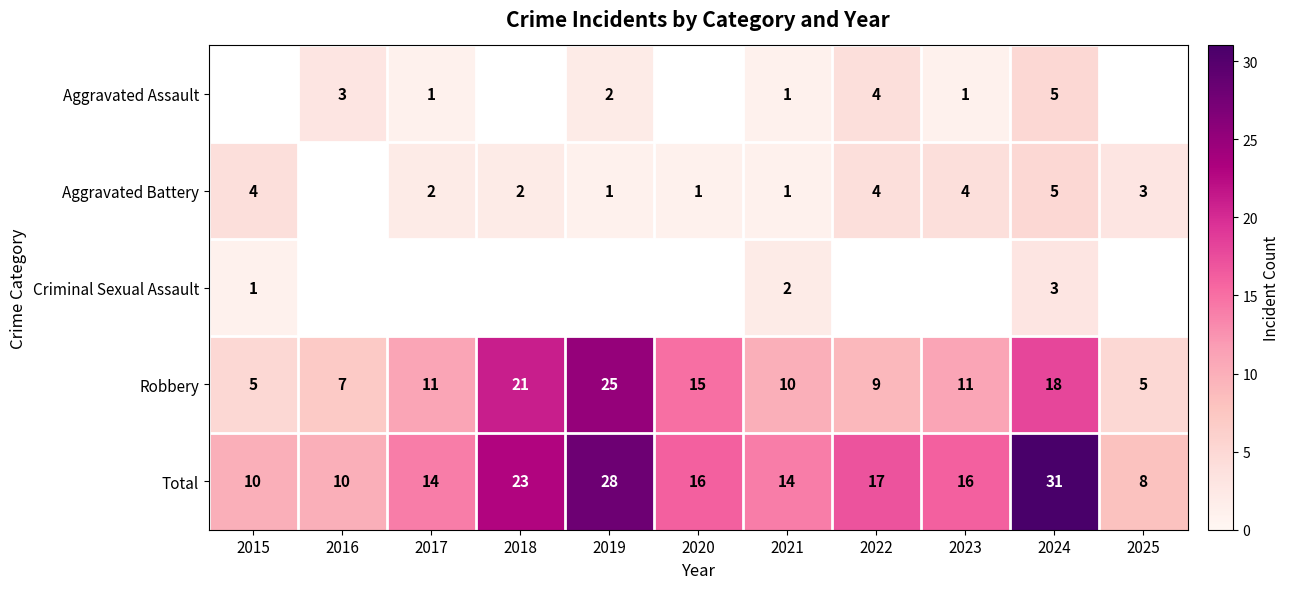

At which label is Robbery closest to 15?

2020